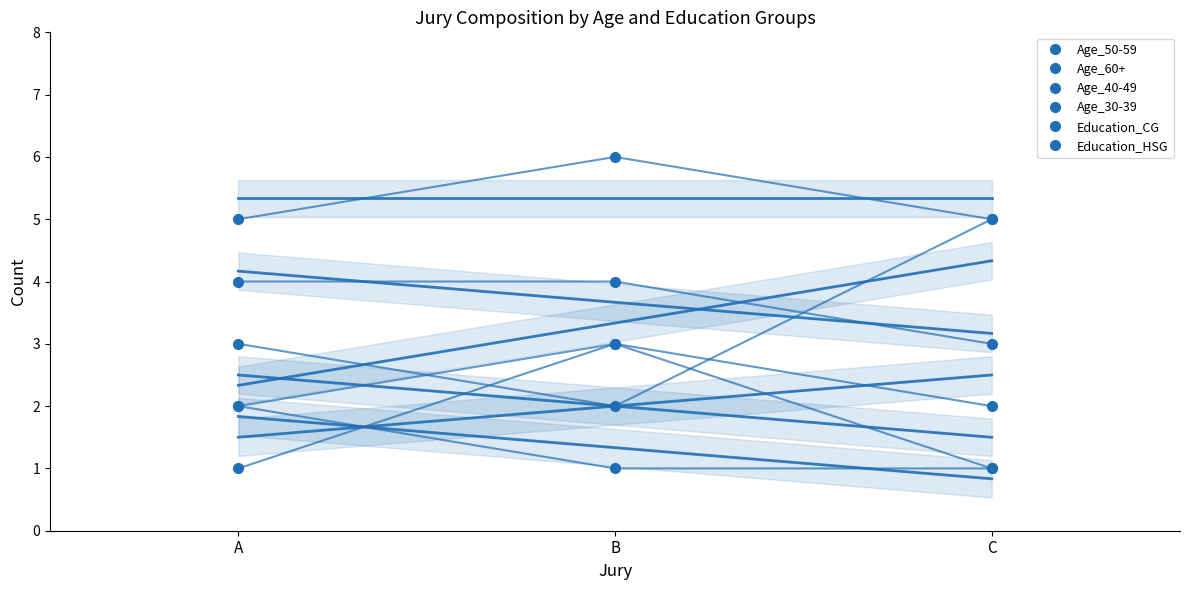

Reading left to right, what are all the values shown in this chart?

Age_50-59: A=3	B=2	C=5
Age_60+: A=2	B=3	C=1
Age_40-49: A=1	B=3	C=2
Age_30-39: A=4	B=4	C=3
Education_CG: A=5	B=6	C=5
Education_HSG: A=2	B=1	C=1